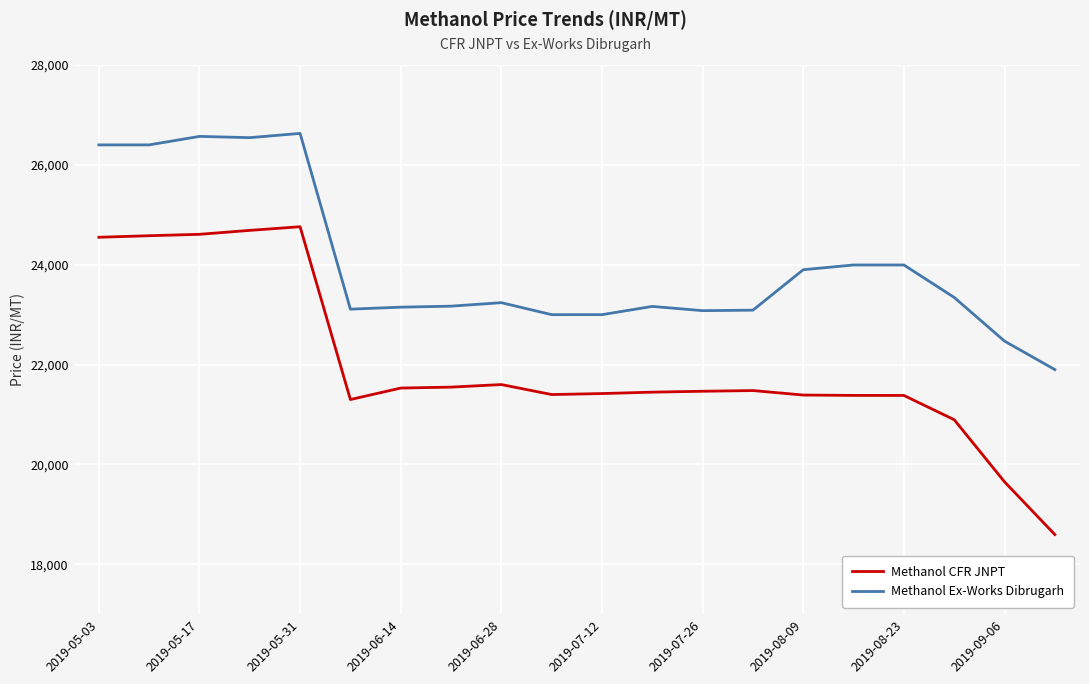

True or false: Methanol CFR JNPT and Methanol Ex-Works Dibrugarh cross at least once.

False